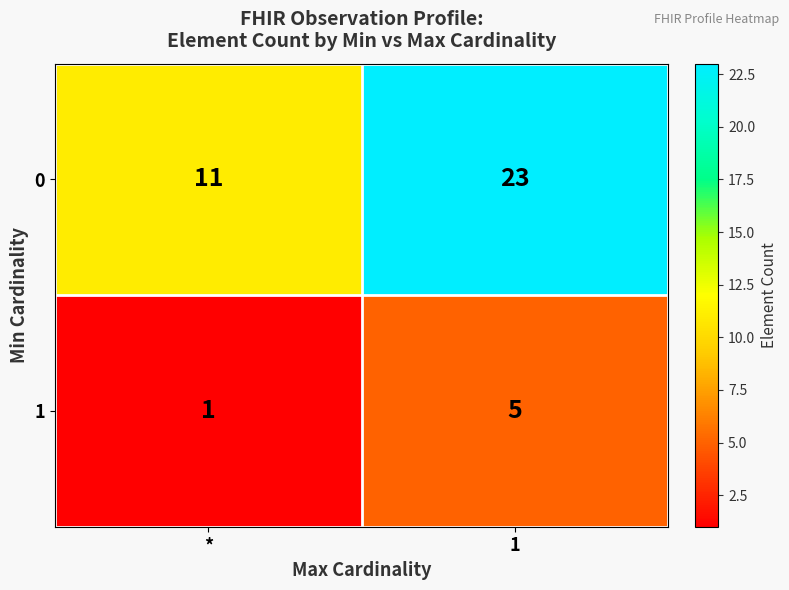

Which series has the widest spread of values?

0